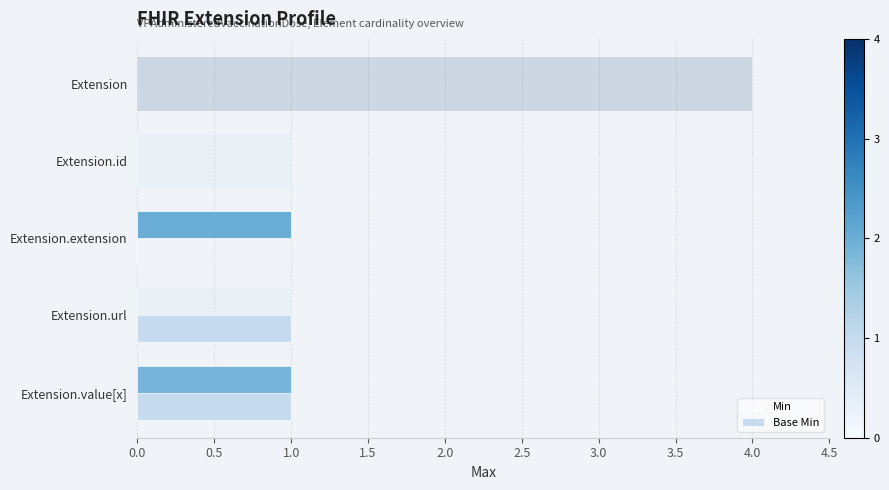

Is the value of Base Min at Extension.value[x] greater than the value of Min at Extension.extension?

Yes